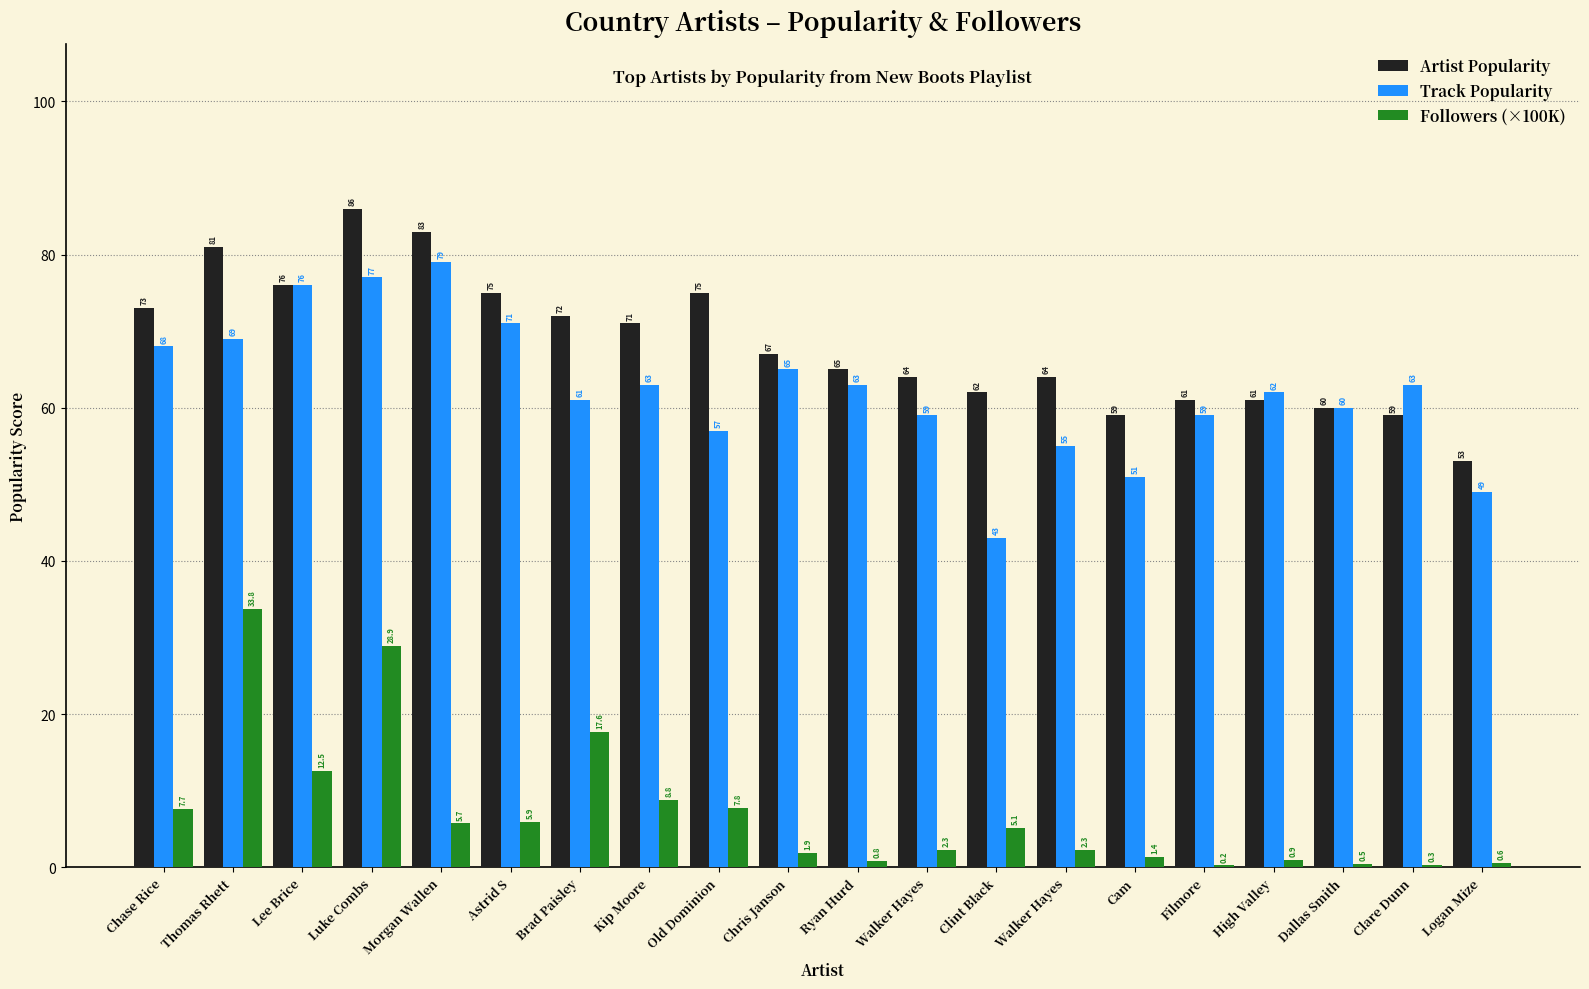

What is the label of the 9th bar from the right?

Walker Hayes